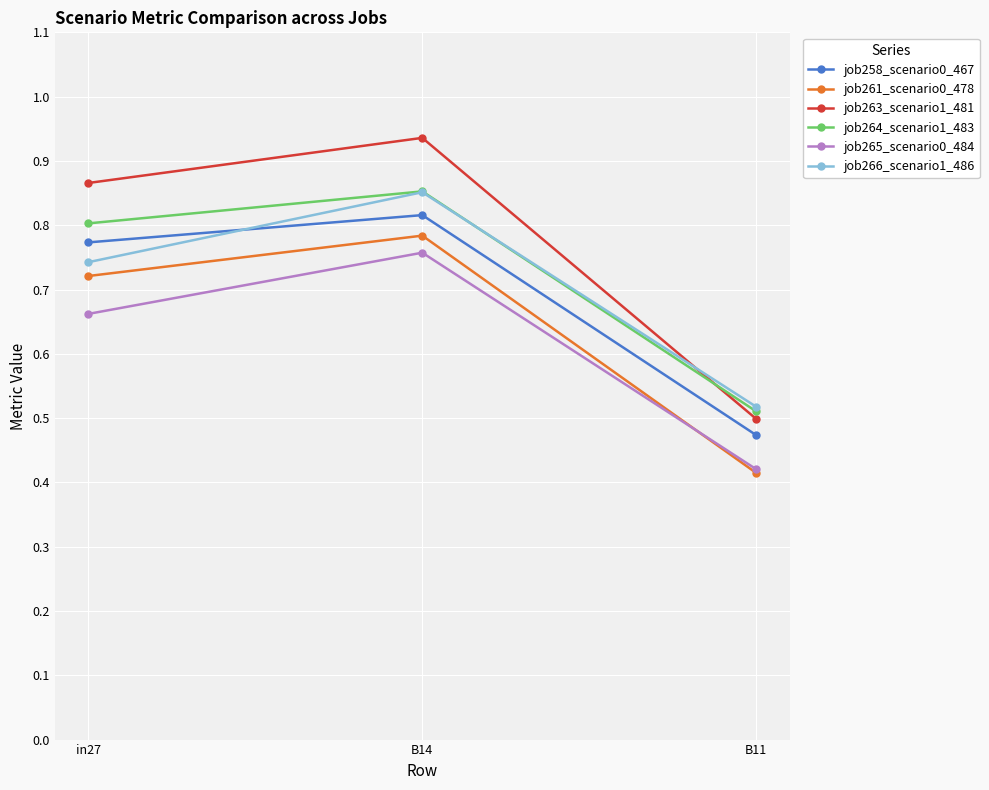

Which series has the largest total across all categories?

job263_scenario1_481